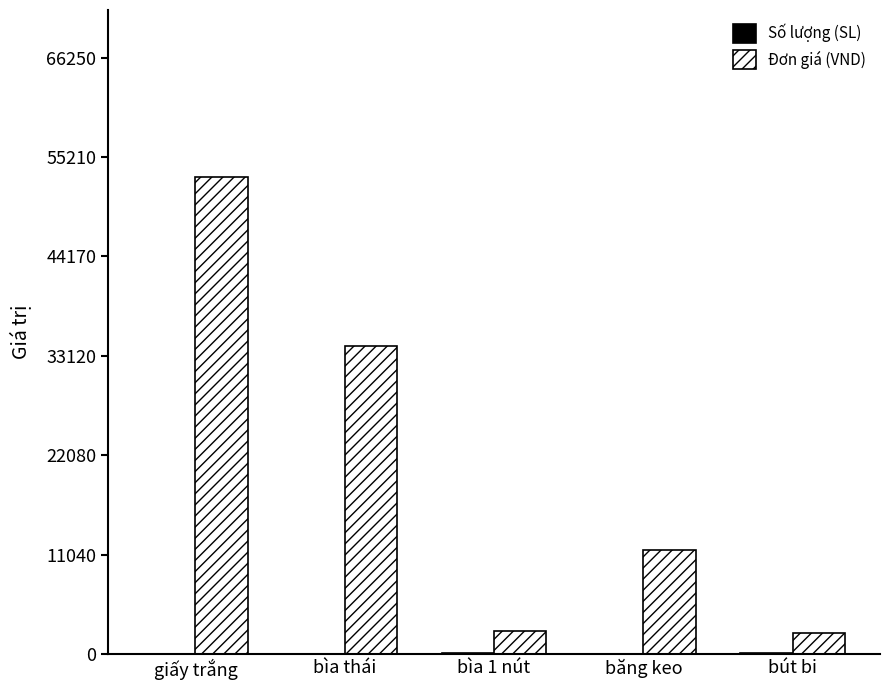

What is the sum of all Đơn giá (VND) values?

103500